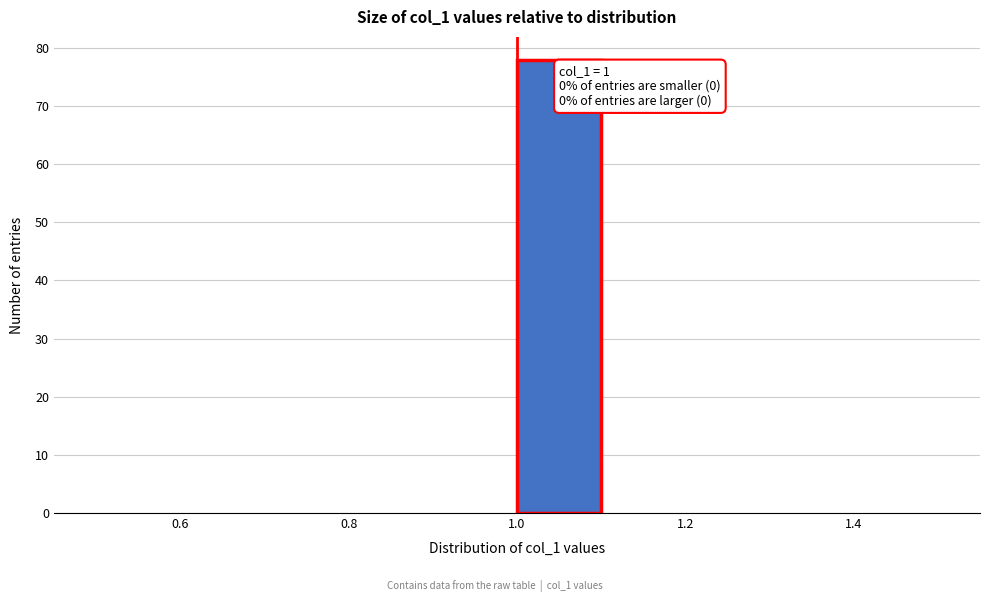

Over which range of the x-axis is the bar tallest?

1.0 to 1.1